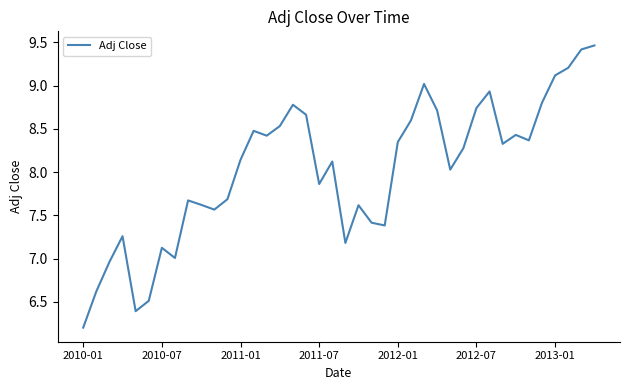

What is the sum of all values?

321.0